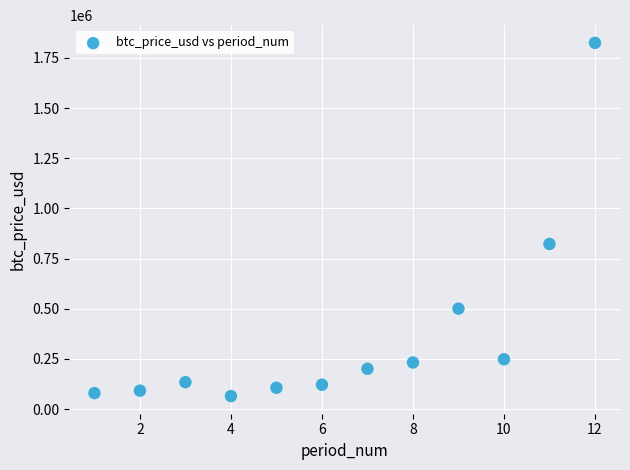

What Y value in the scatter plot is closest to 945188?

822968.7